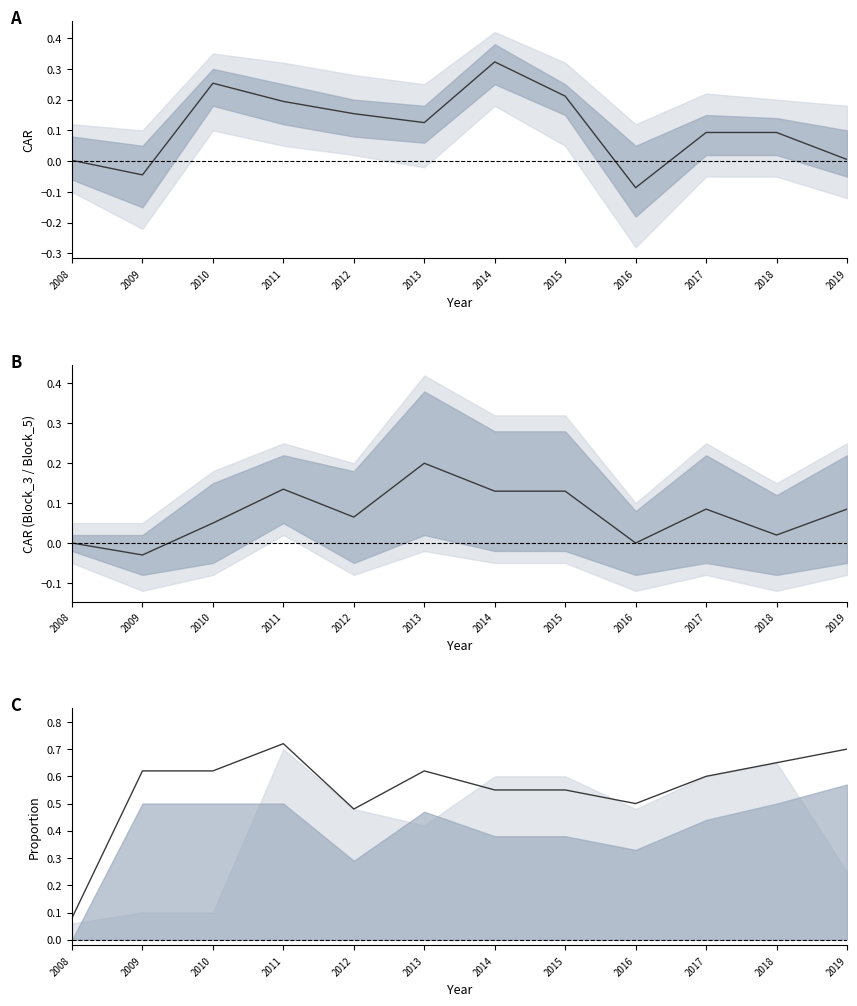

Between 2014 and 2017, which series saw the biggest shift?

Mean CAR